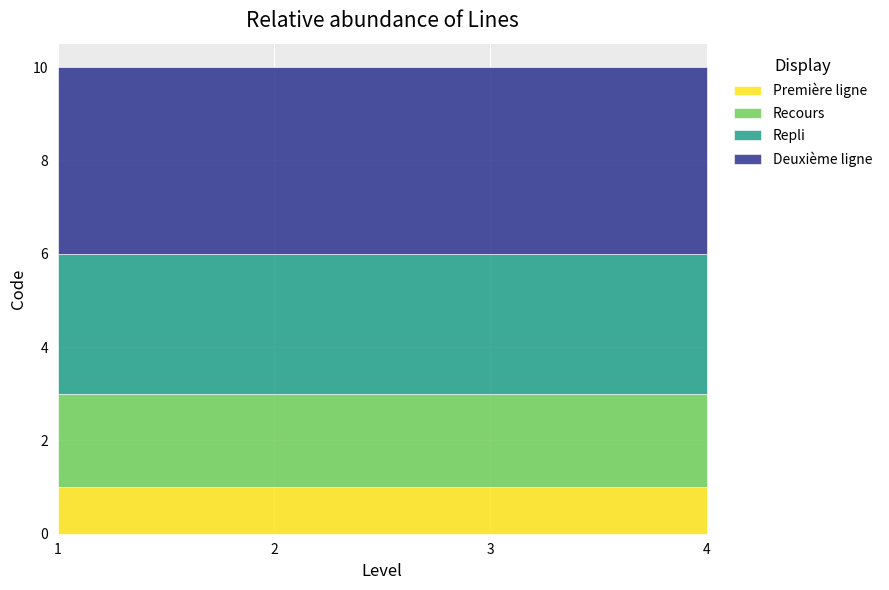

Which category has the highest value across all series?

1